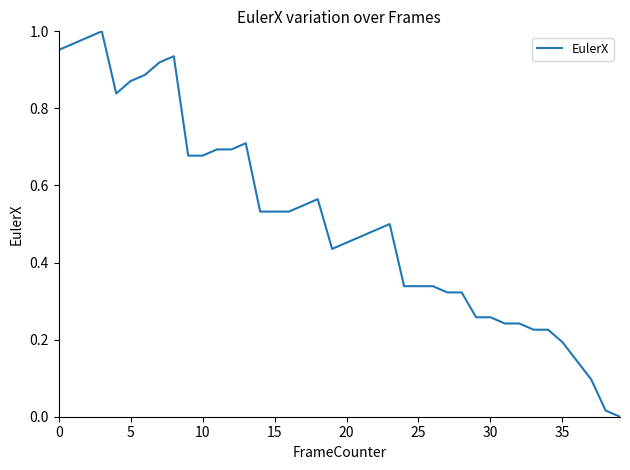

Reading left to right, transcribe all the data shown in this chart.

1.0	1.0	1.0	1.0	0.8	0.9	0.9	0.9	0.9	0.7	0.7	0.7	0.7	0.7	0.5	0.5	0.5	0.5	0.6	0.4	0.5	0.5	0.5	0.5	0.3	0.3	0.3	0.3	0.3	0.3	0.3	0.2	0.2	0.2	0.2	0.2	0.1	0.1	0.0	0.0